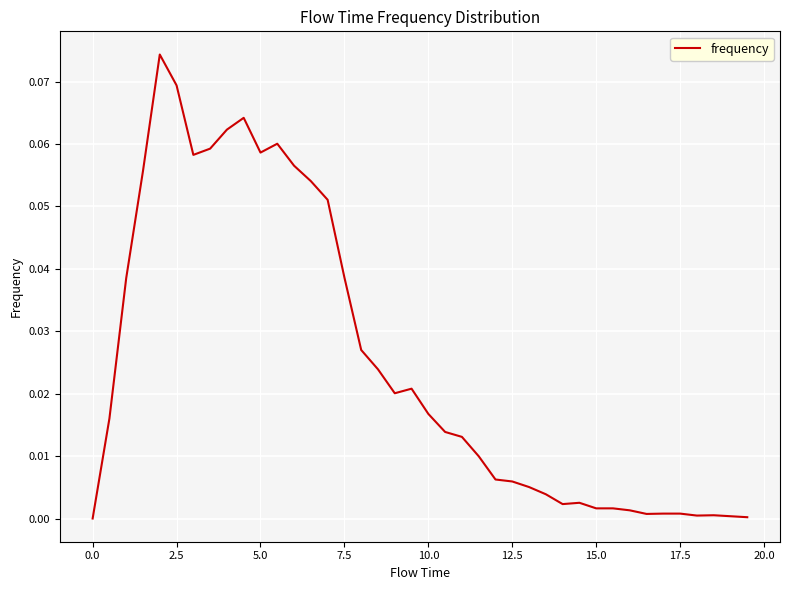

Is this an area chart (filled region under the line)?

No